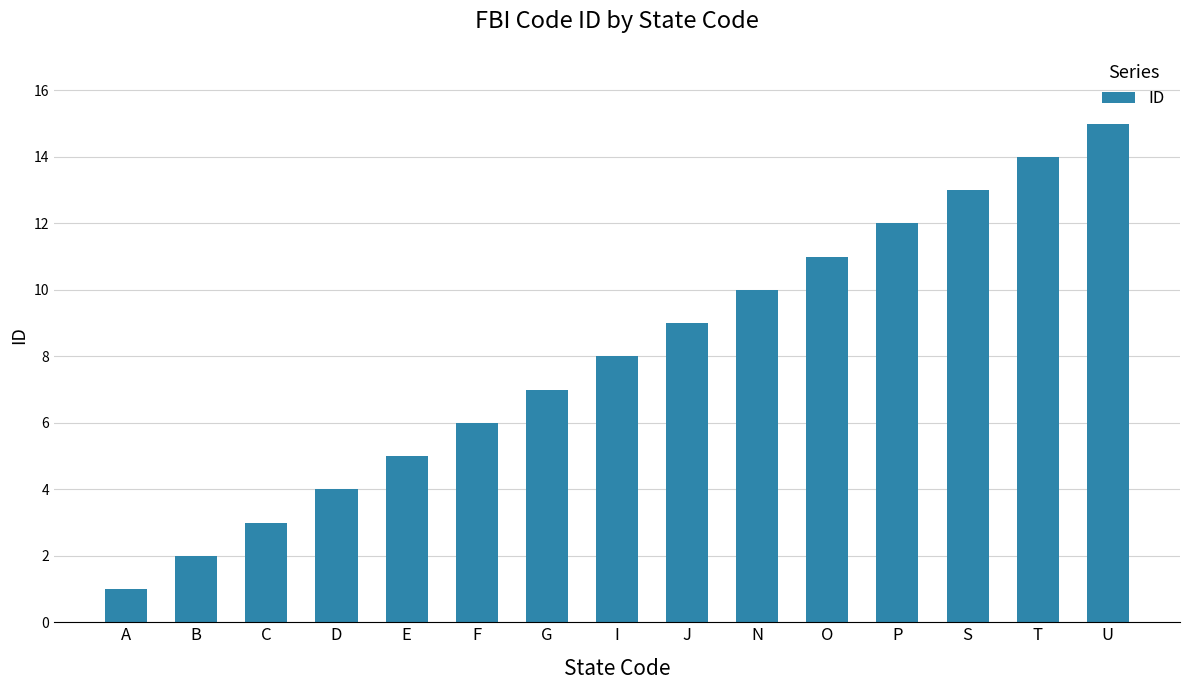

Between B and T, which is larger?

T